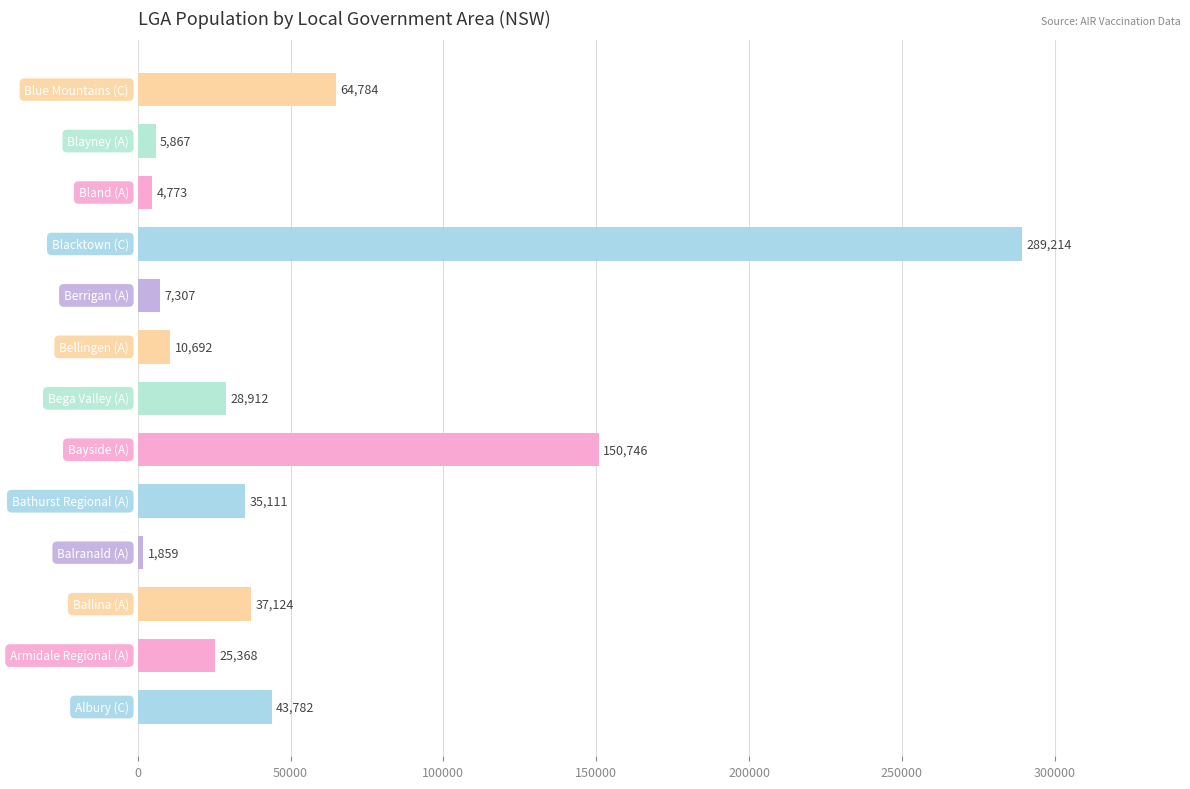

What is the difference between the second highest and second lowest values?

145973